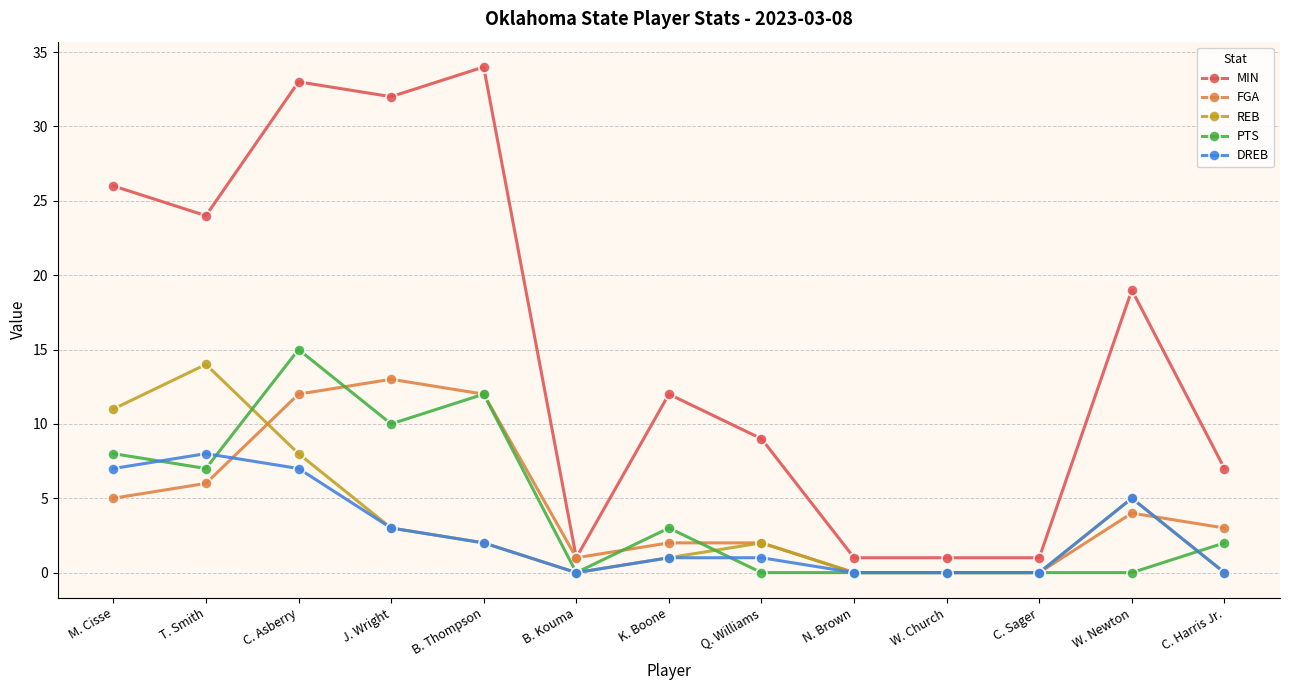

What is the sum of all REB values?

46